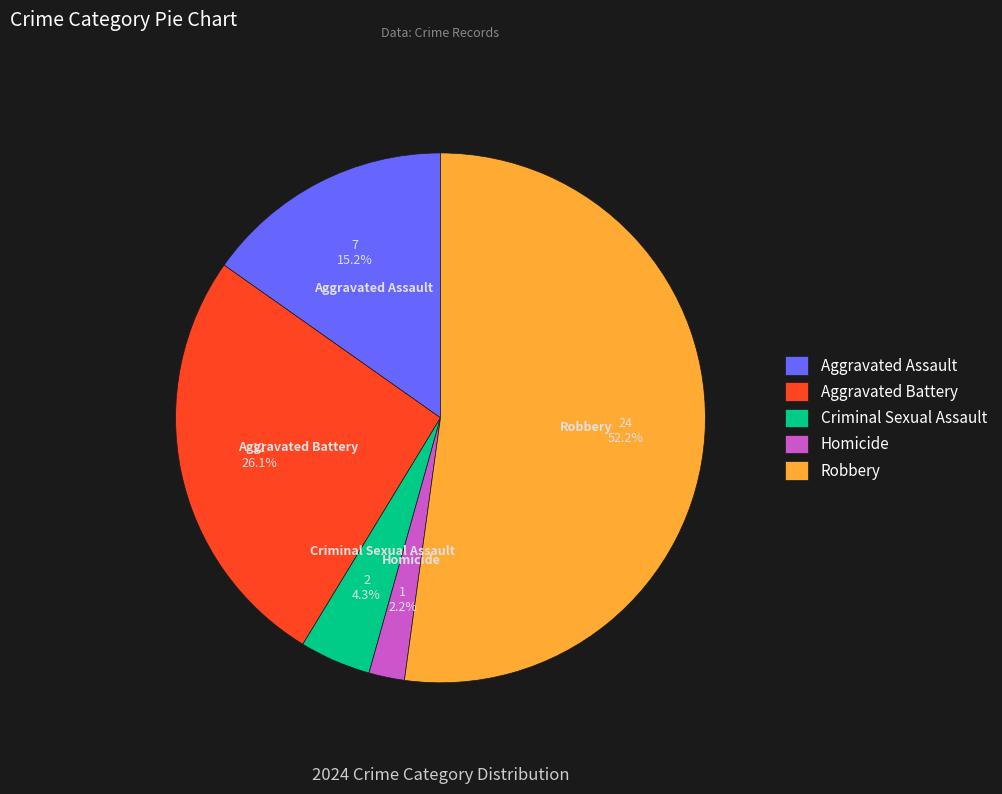

Is there a majority slice in this chart?

Yes